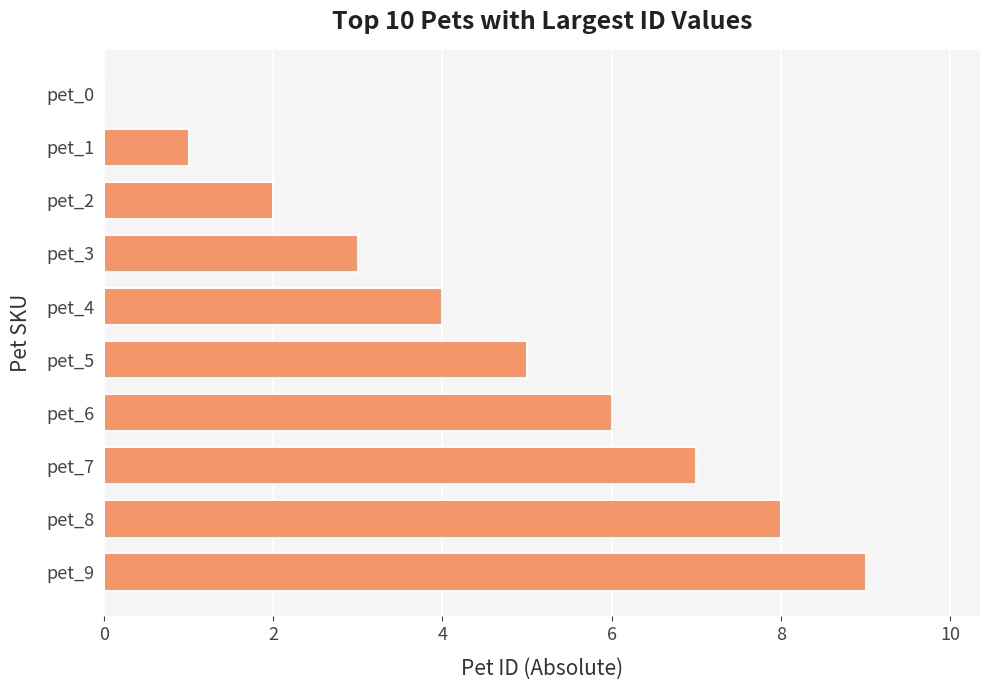

How many distinct data groups are displayed?

1